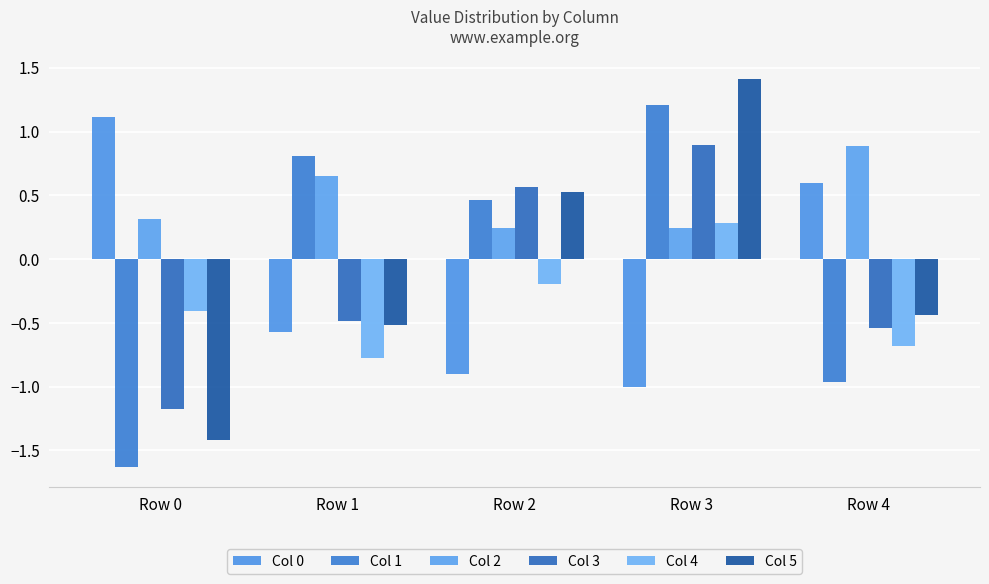

What is the maximum value shown in the chart?

1.4